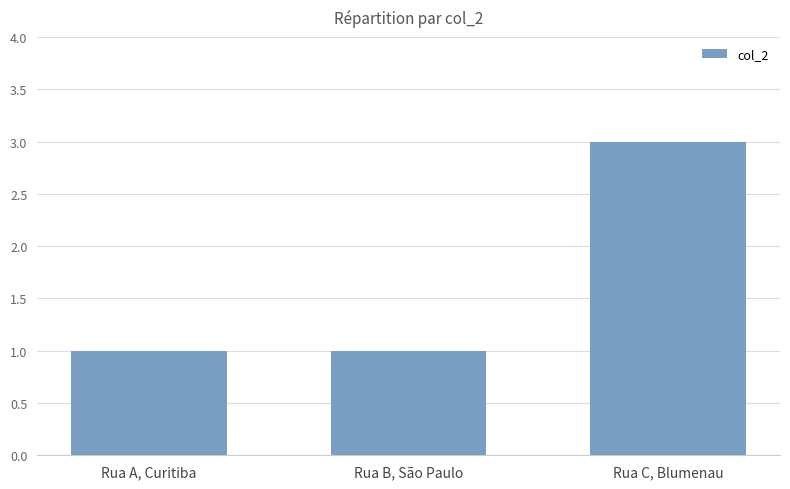

What is the label of the 2nd bar from the left?

Rua B, São Paulo